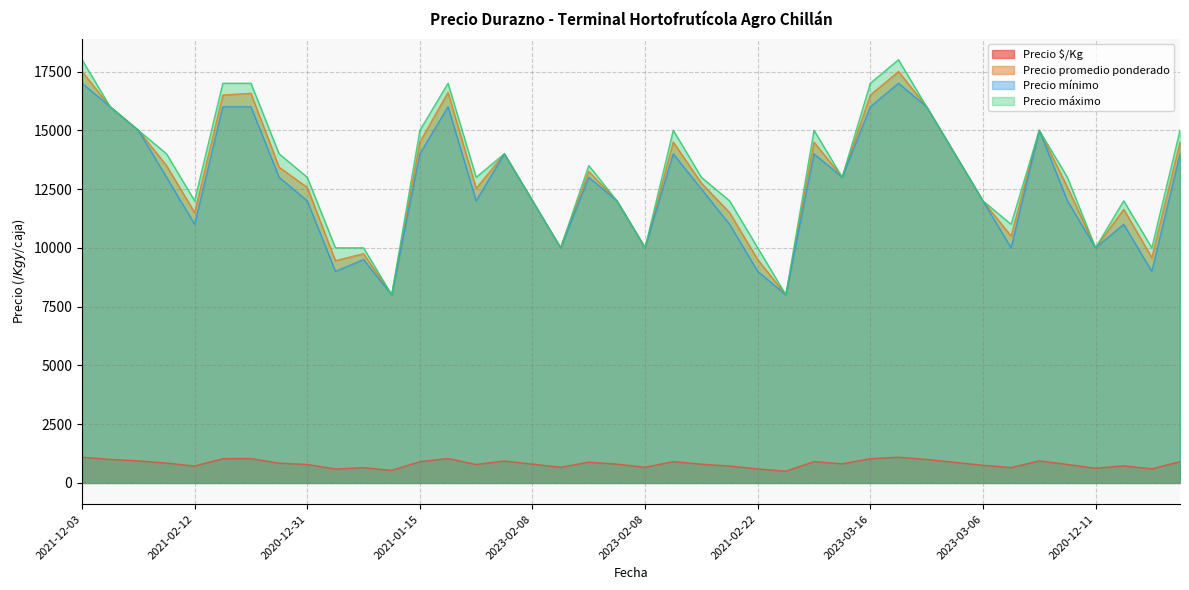

True or false: Precio promedio ponderado has more than 2 points higher than both neighbors.

True